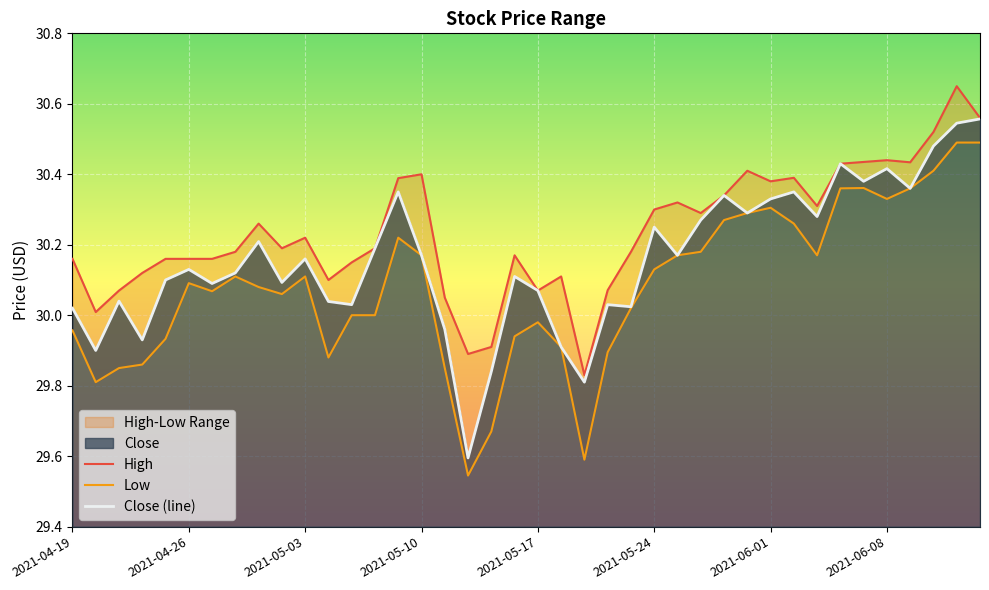

List the series in order of their overall mean, highest first.

High, Close, Low